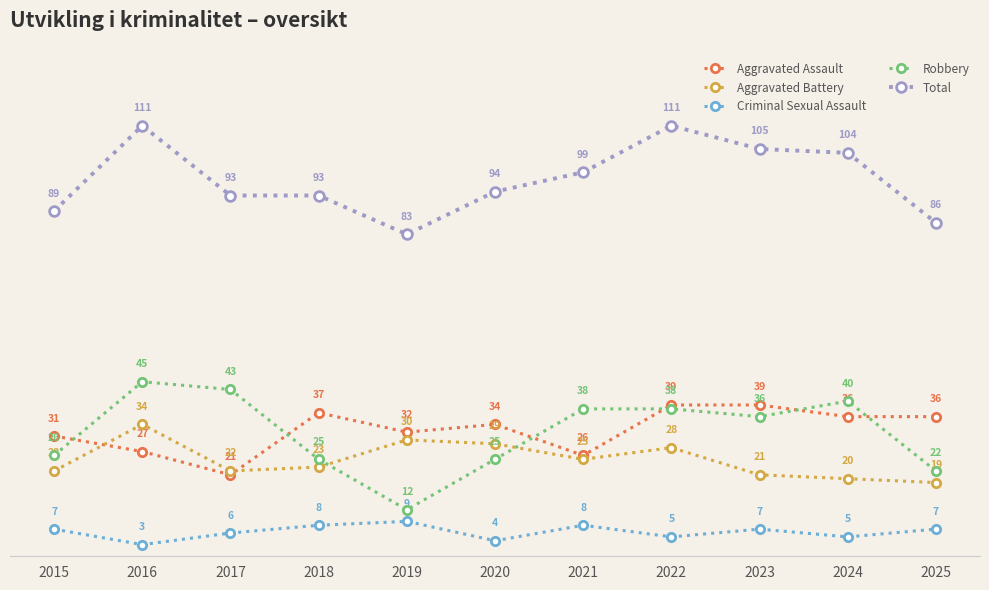

At which label is Robbery closest to 28?

2015